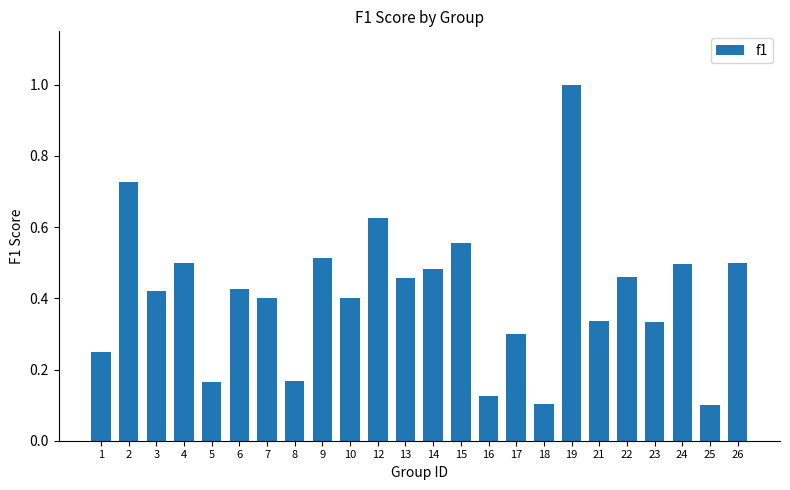

What is the maximum value shown in the chart?

1.0